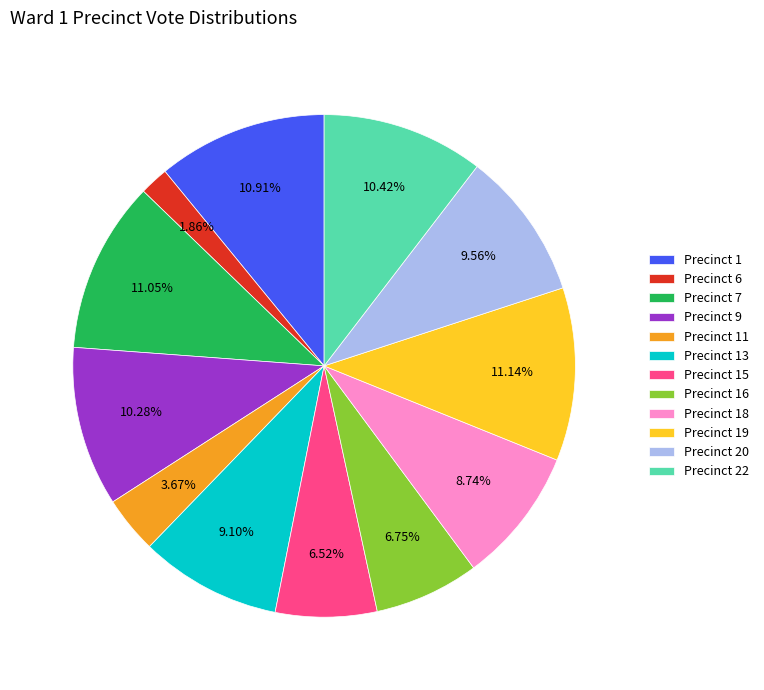

Is Precinct 1 the majority of the pie?

No